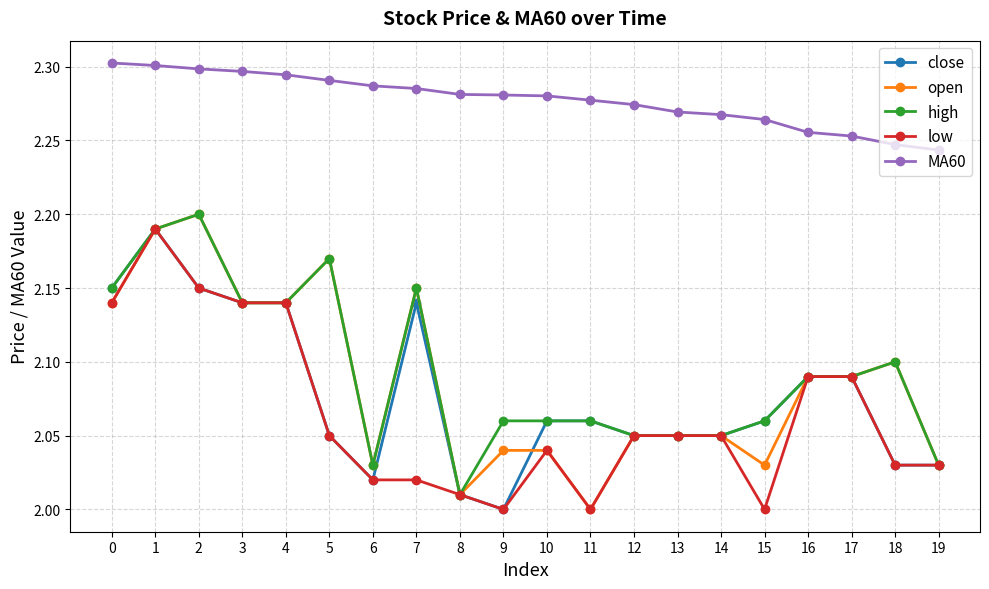

What is the difference between the maximum and minimum values in the close series?

0.2